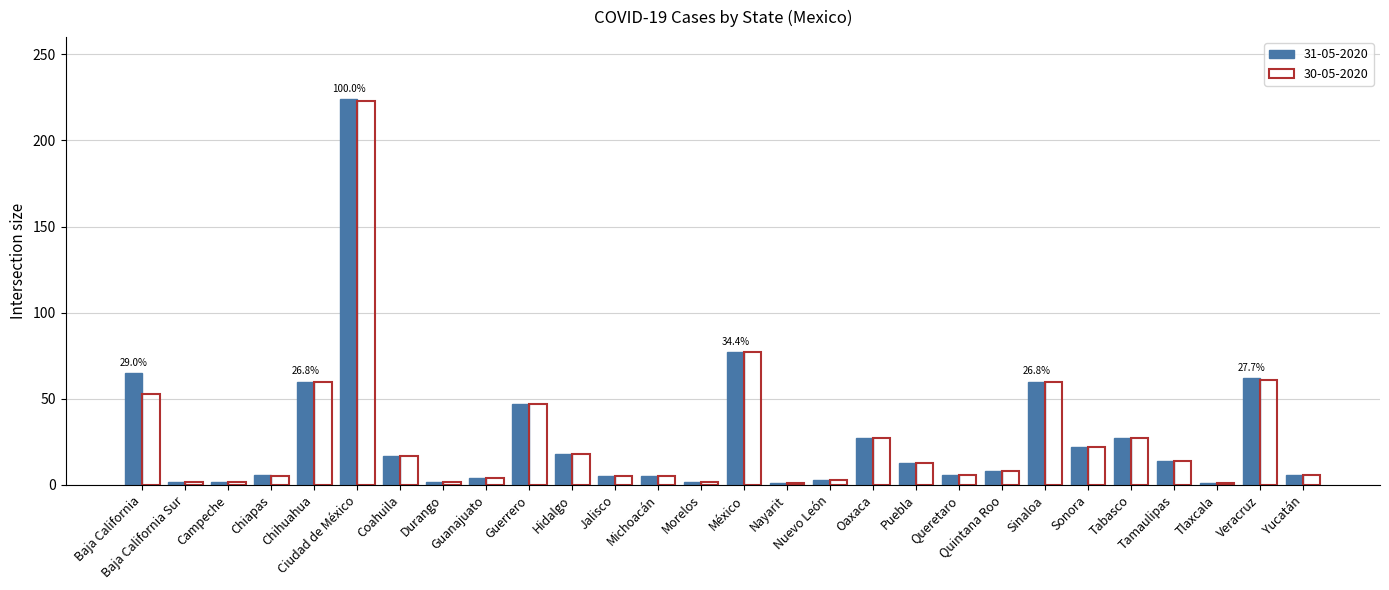

At how many categories does at least one series exceed 184?

1